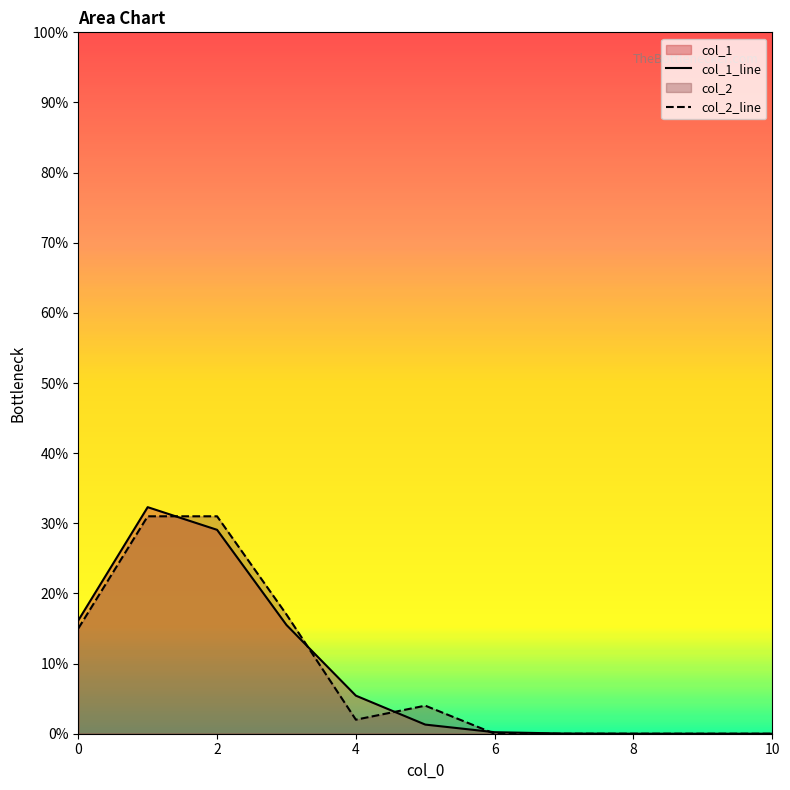

At how many categories does at least one series exceed 0?

11